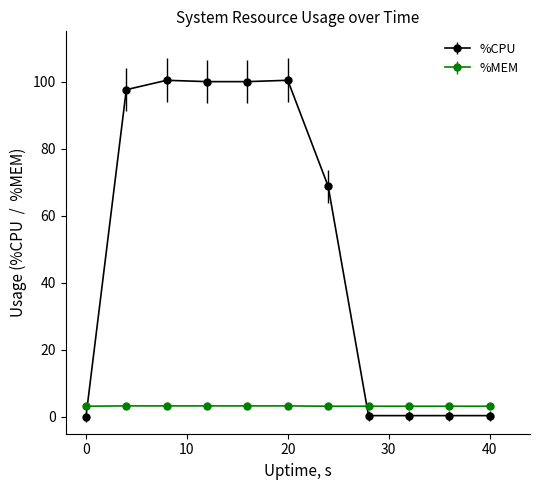

Which series has the largest total across all categories?

%CPU